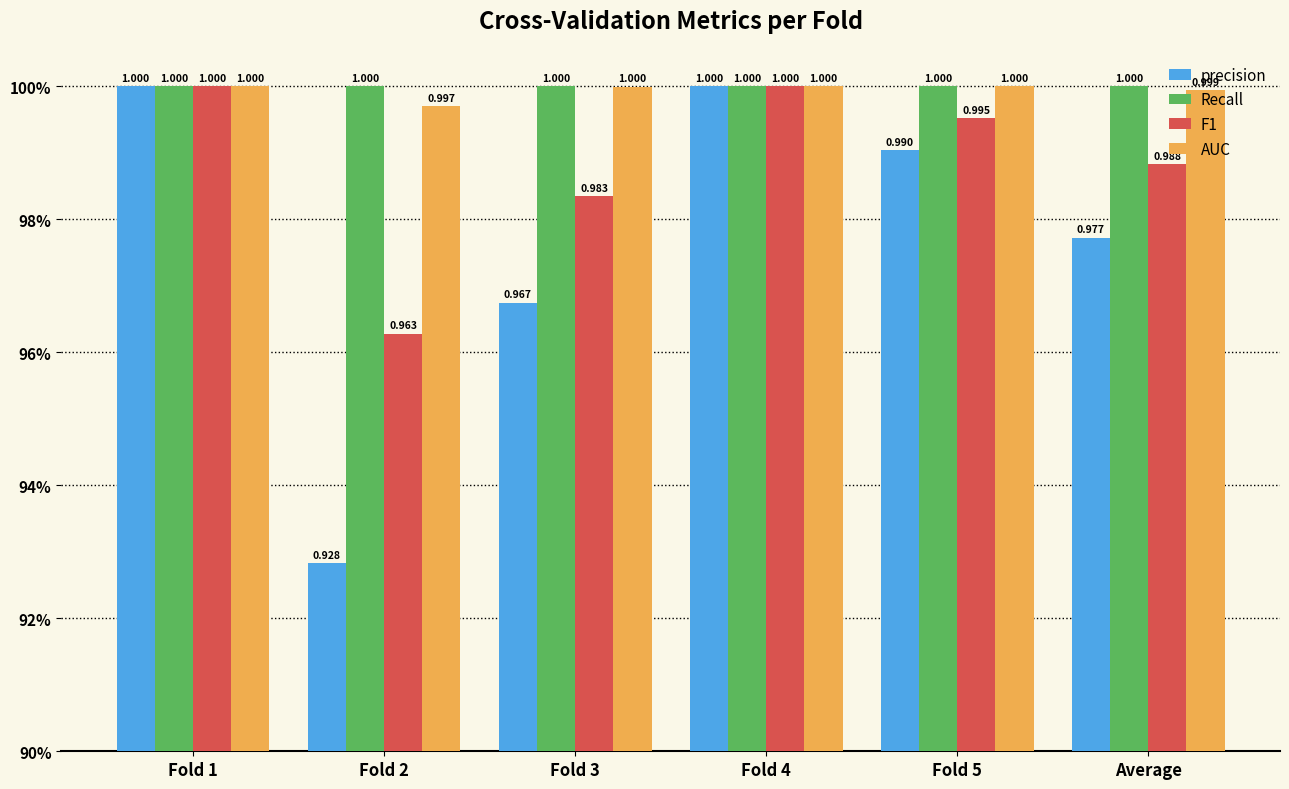

Reading left to right, transcribe all the data shown in this chart.

precision: 1.0	0.9	1.0	1.0	1.0	1.0
Recall: 1.0	1.0	1.0	1.0	1.0	1.0
F1: 1.0	1.0	1.0	1.0	1.0	1.0
AUC: 1.0	1.0	1.0	1.0	1.0	1.0